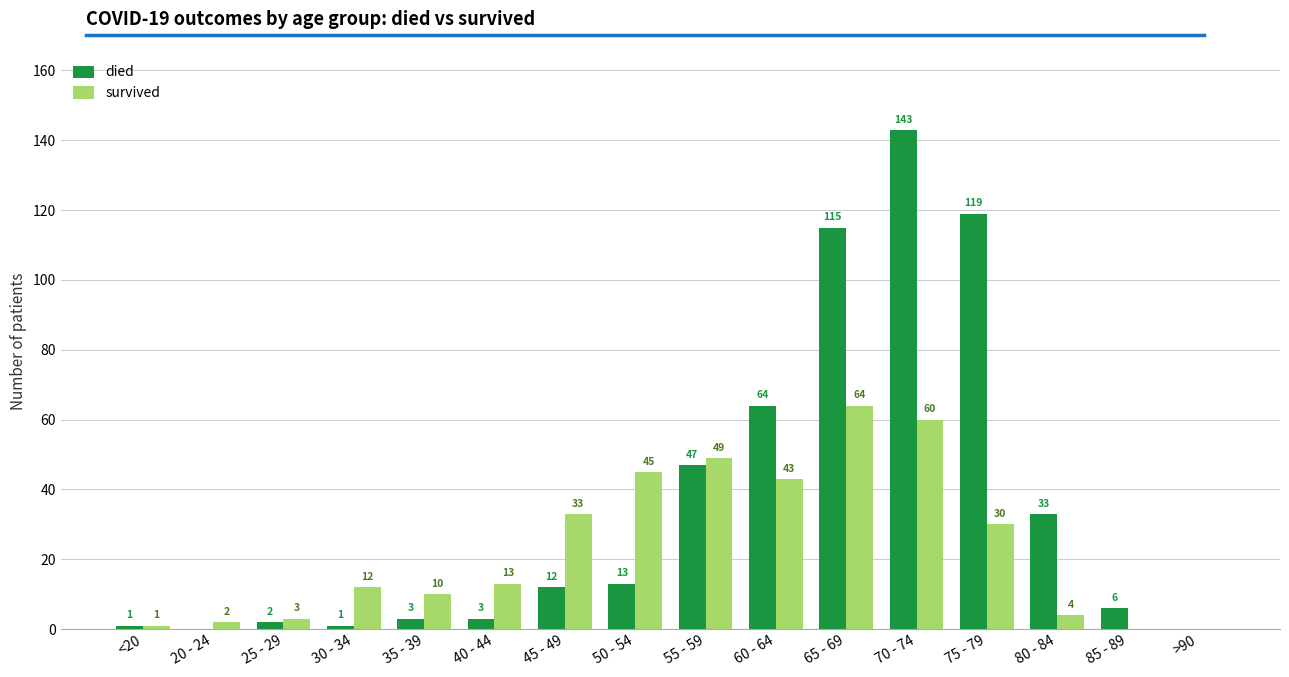

What is the spread (max minus min) of values at 40 - 44?

10